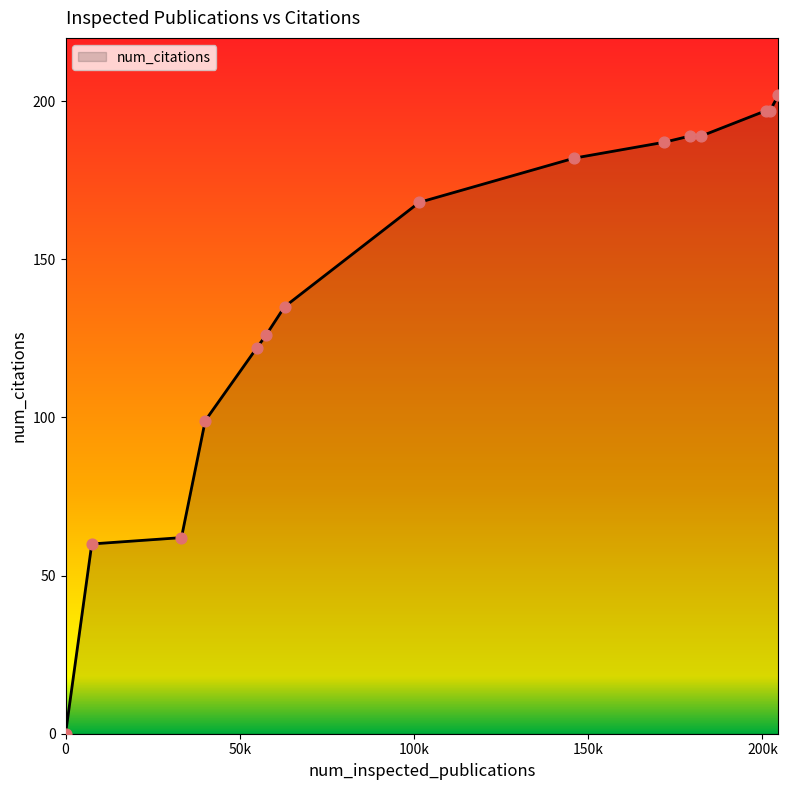

Does the chart have visible grid lines?

No